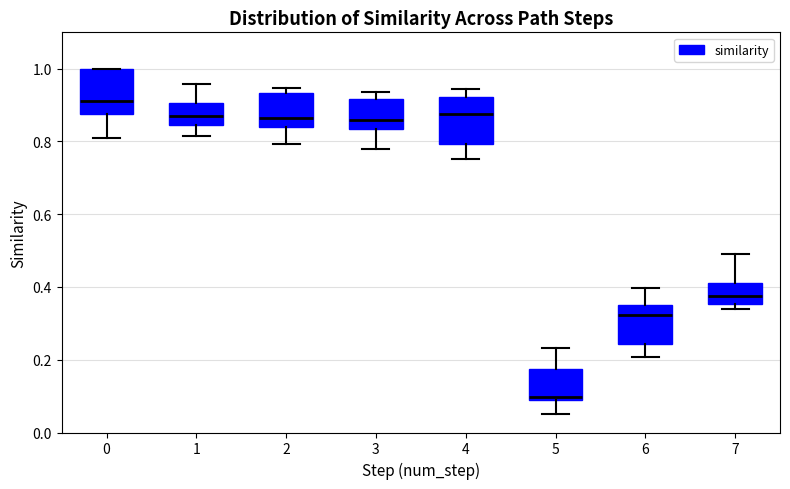

Where is the upper edge of the box at x = 6 on the y-axis? The values are not printed on the chart, so give them approximately, as read against the axis.

0.34